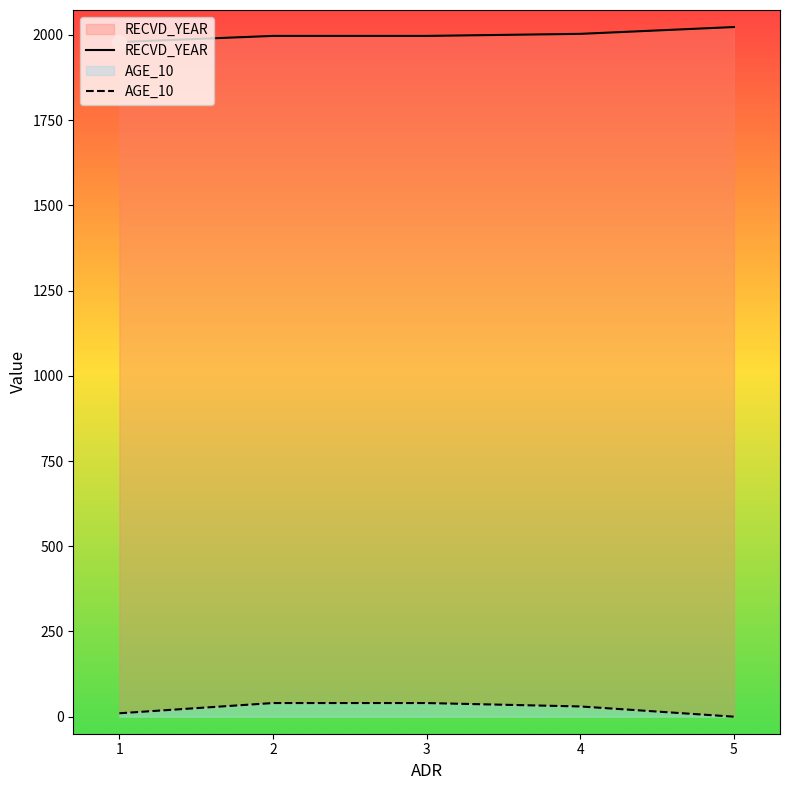

What is the maximum value for AGE_10?

40